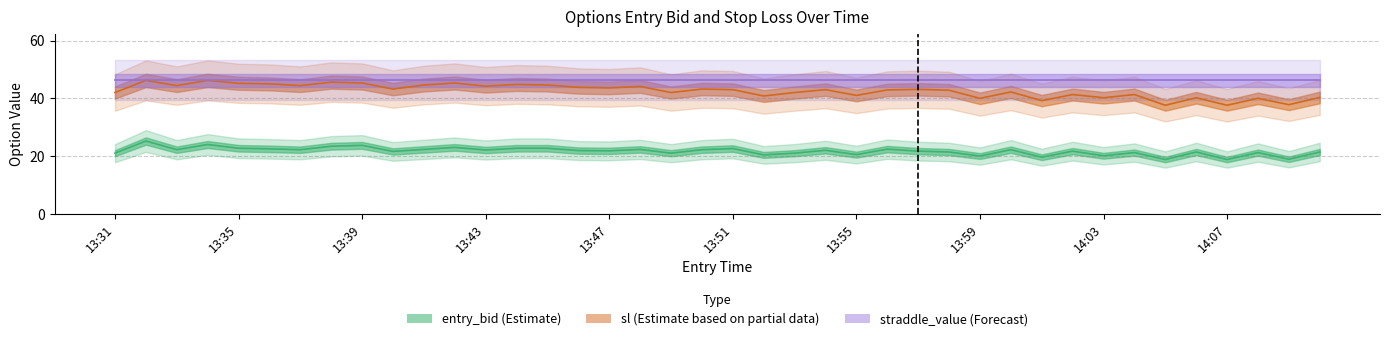

What is the difference between the highest and lowest values at 13:41?

22.3